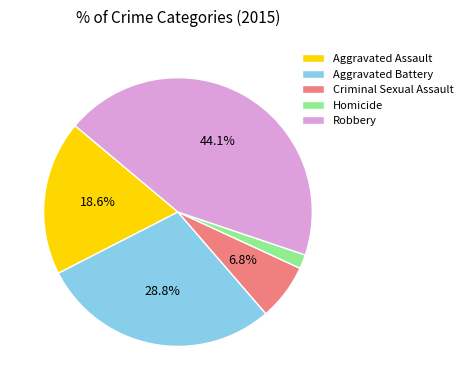

Which has a higher value, Robbery or Criminal Sexual Assault?

Robbery